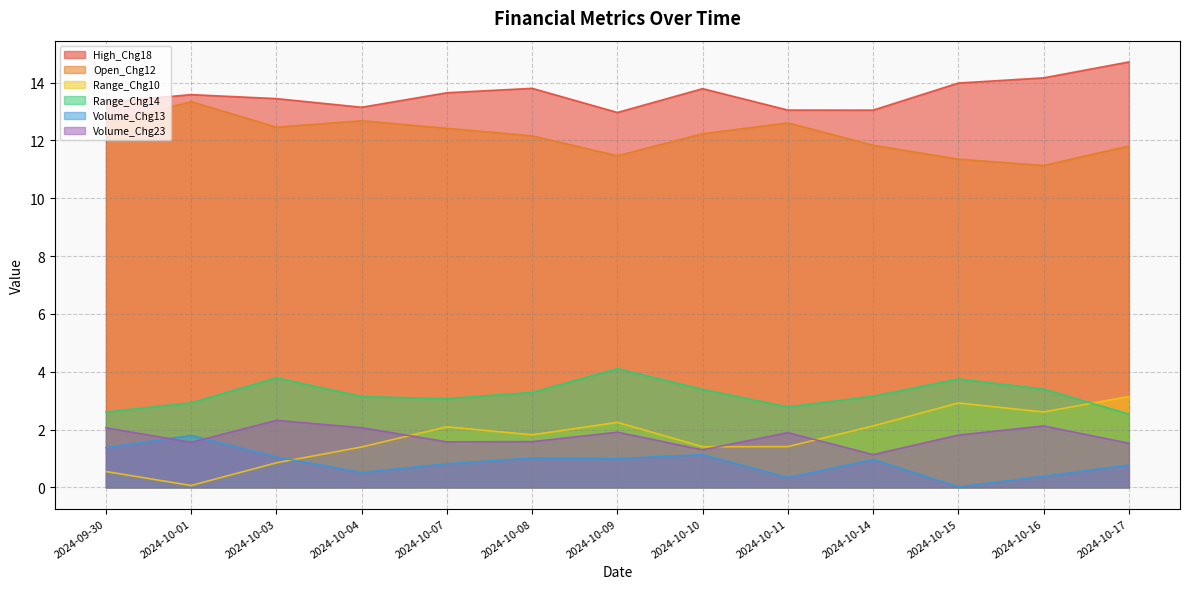

True or false: High_Chg18 and Range_Chg14 intersect in this chart.

False